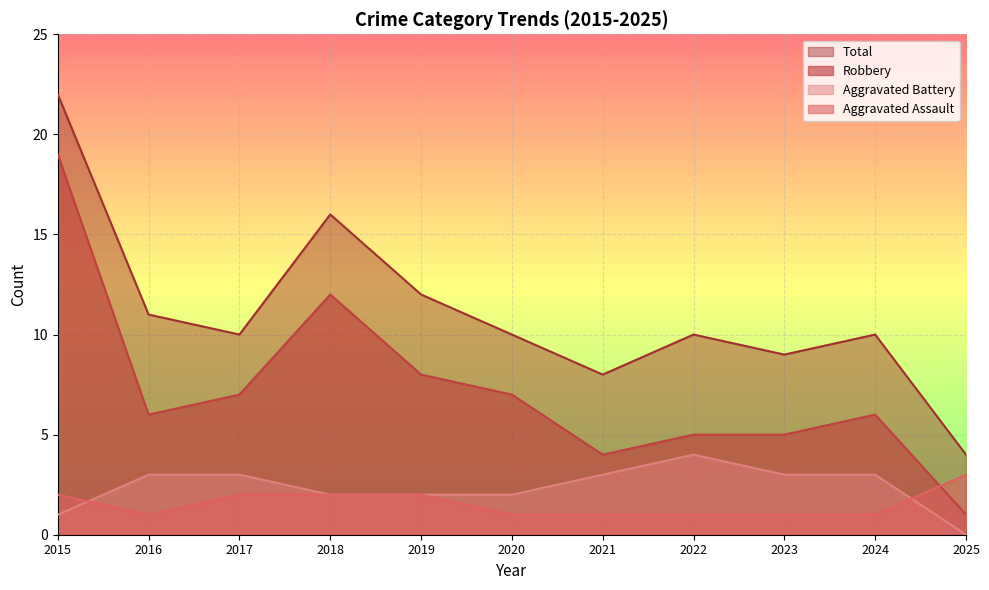

Does the chart display data point markers on the line(s)?

No